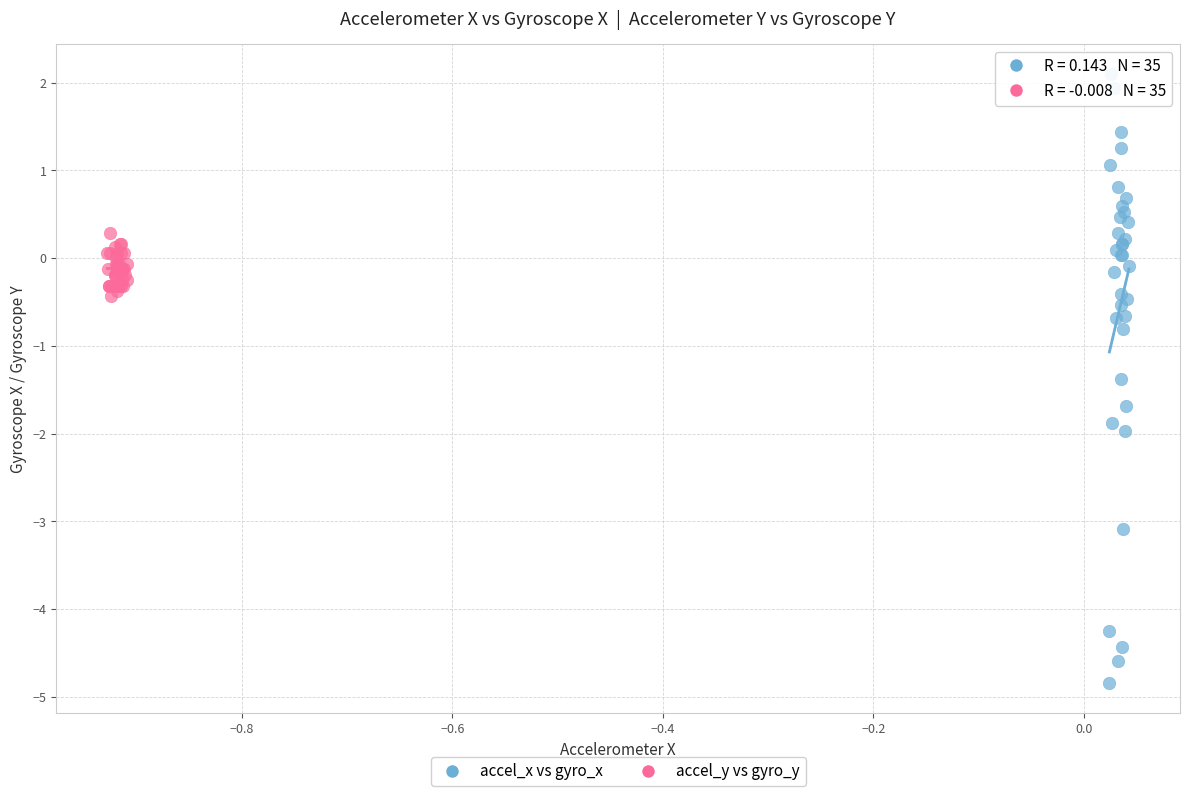

Which series reaches the minimum Y coordinate?

accel_x vs gyro_x